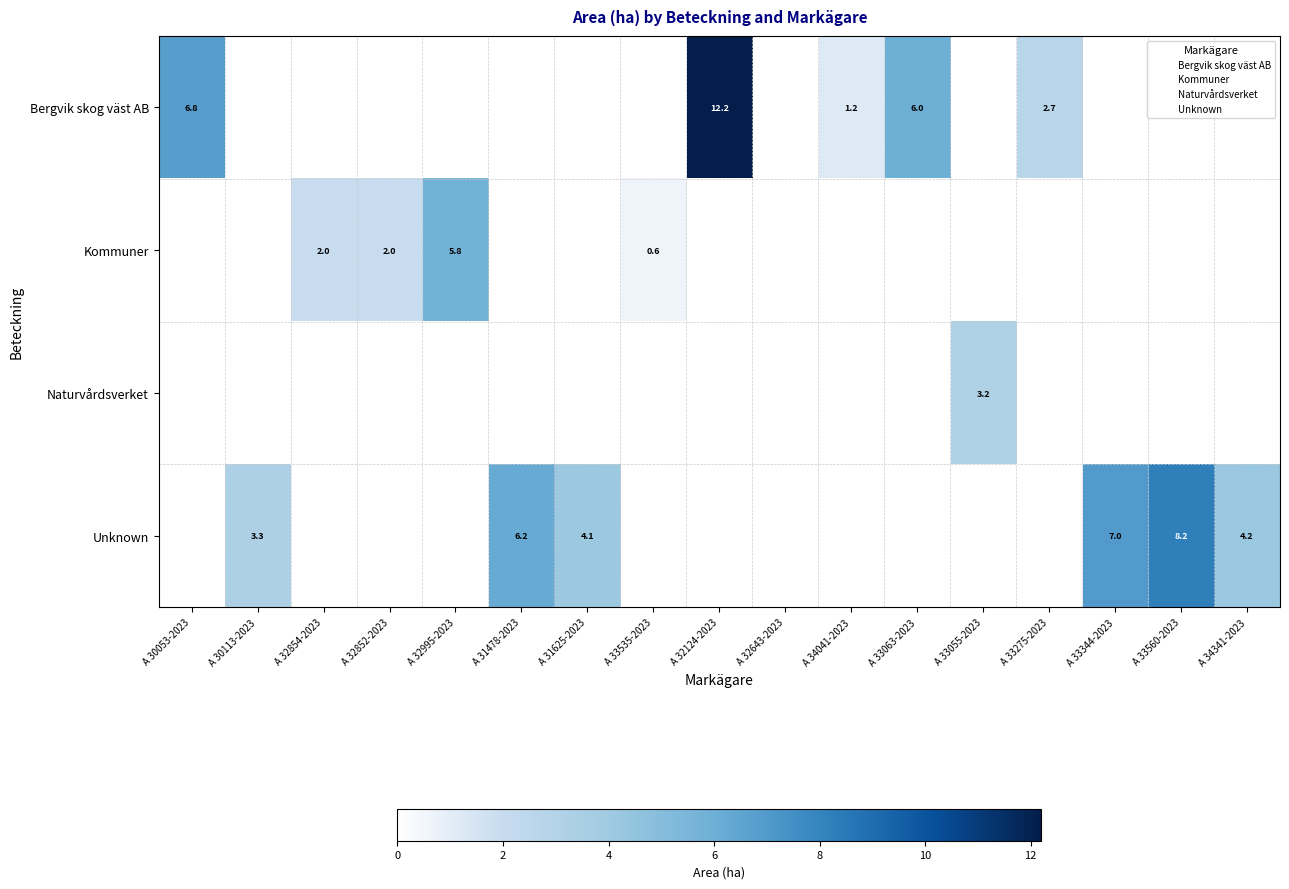

The value of Naturvårdsverket at A 33275-2023 is 0.0. True or false?

True